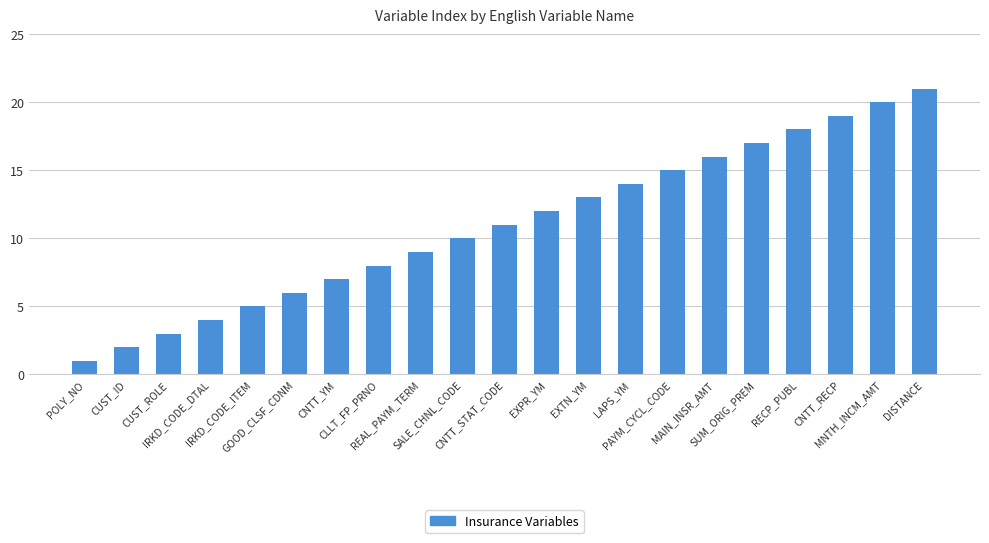

What position from the right is CNTT_STAT_CODE?

11